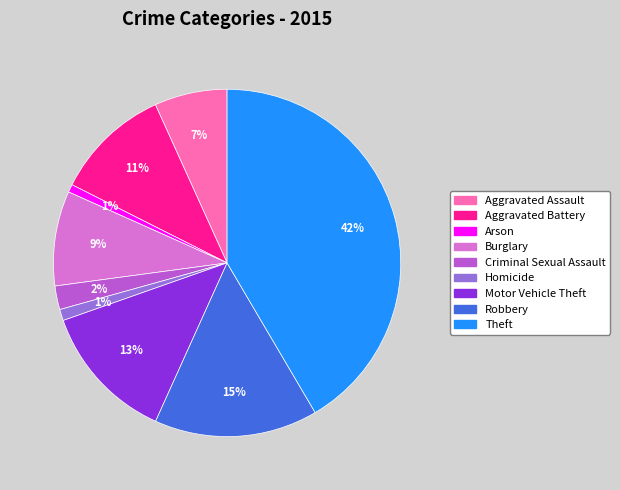

Is it true that Theft is 55% of the pie?

False